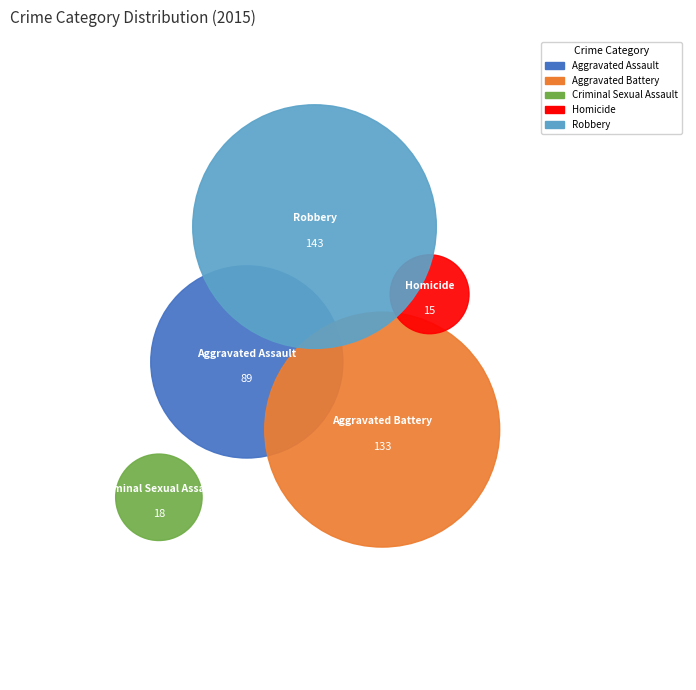

What percentage is the Aggravated Assault slice, to the nearest percent?

22%